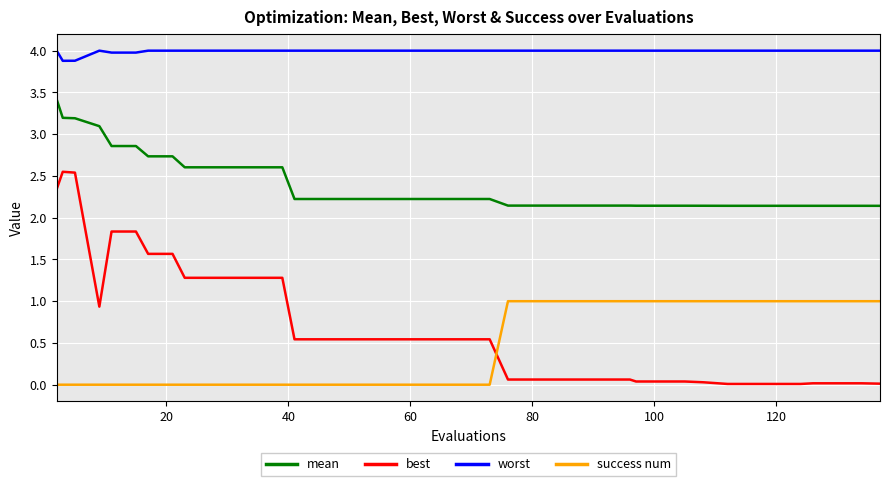

What is the sum of all mean values?

95.7